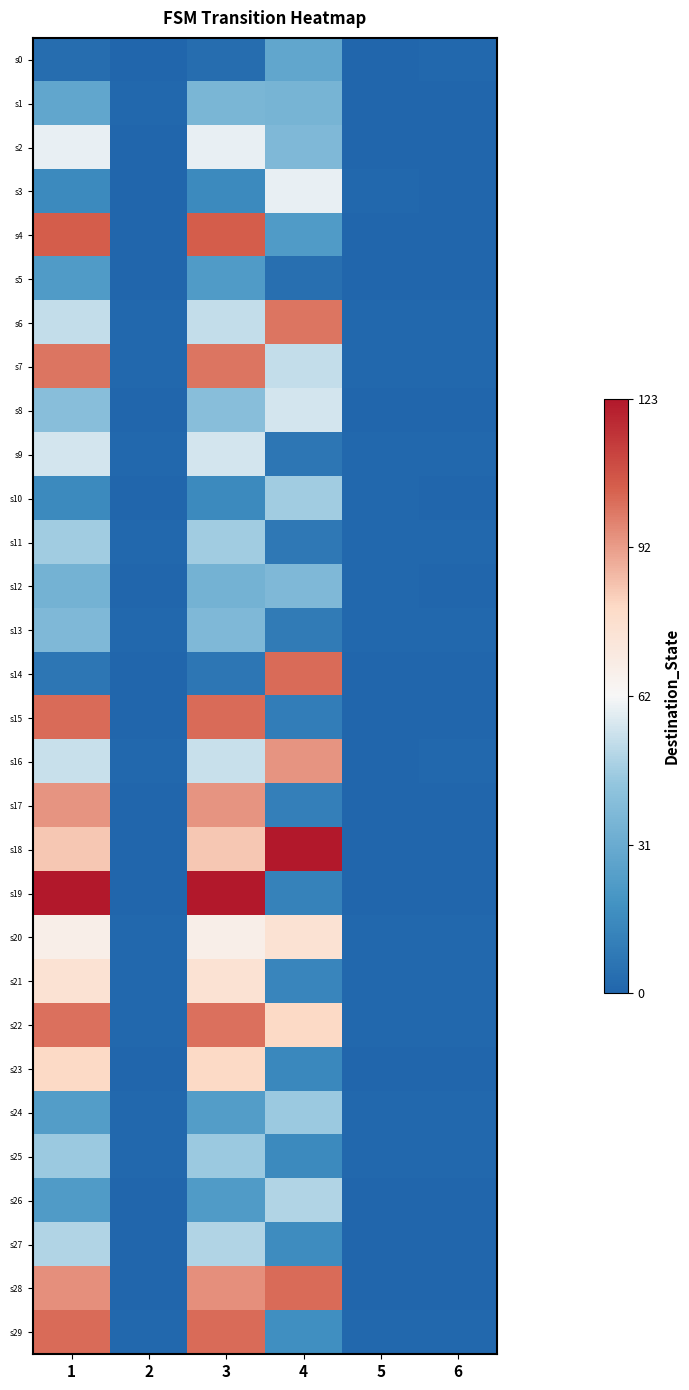

List the series in order of their peak value, highest first.

s18, s19, s4, s14, s15, s28, s29, s22, s6, s7, s16, s17, s23, s20, s21, s2, s3, s8, s9, s26, s27, s10, s11, s24, s25, s12, s13, s1, s0, s5